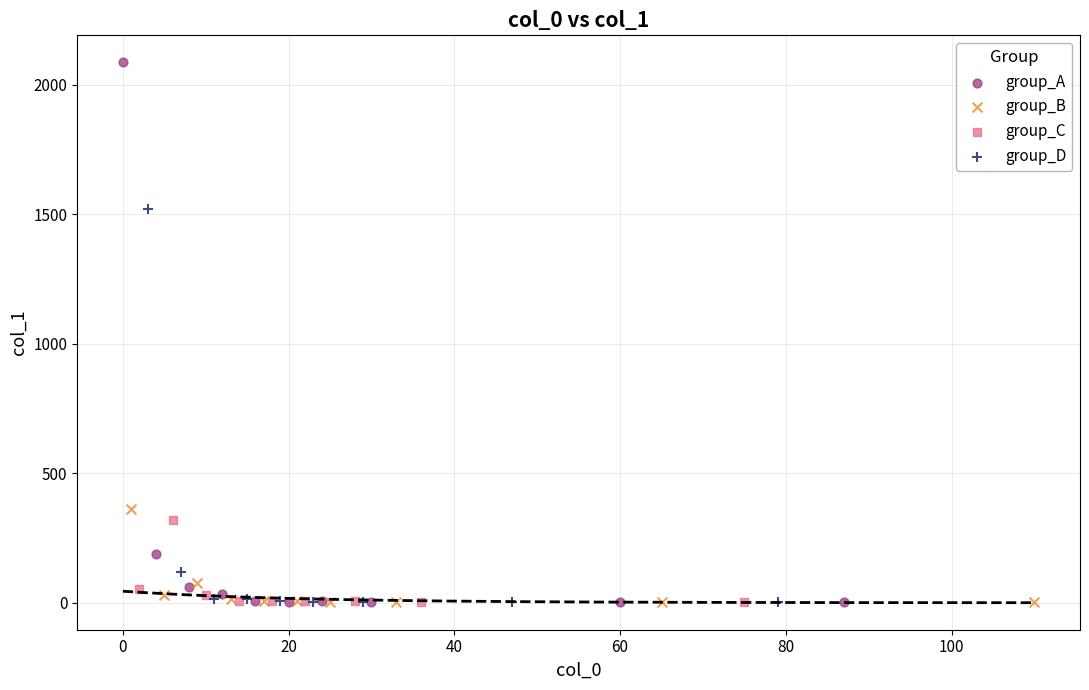

Which series has the largest Y range (max minus min)?

group_A